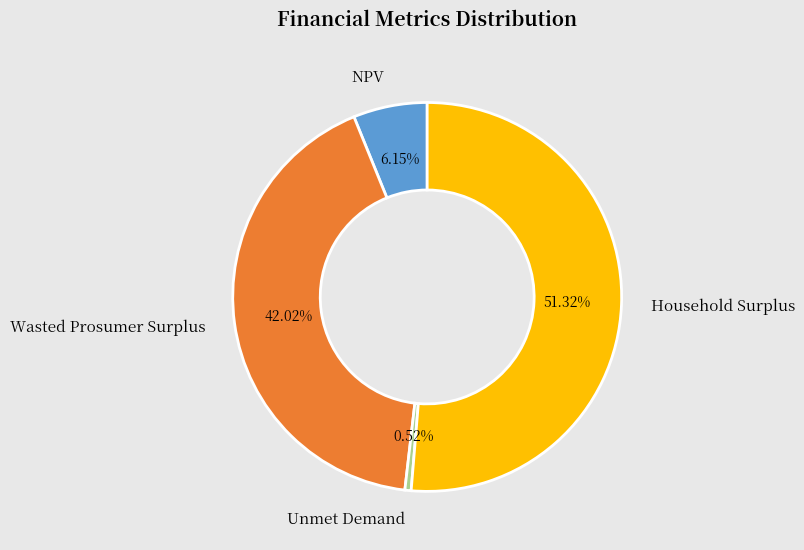

To the nearest percent, what is the difference between the NPV and Household Surplus slice percentages?

45%